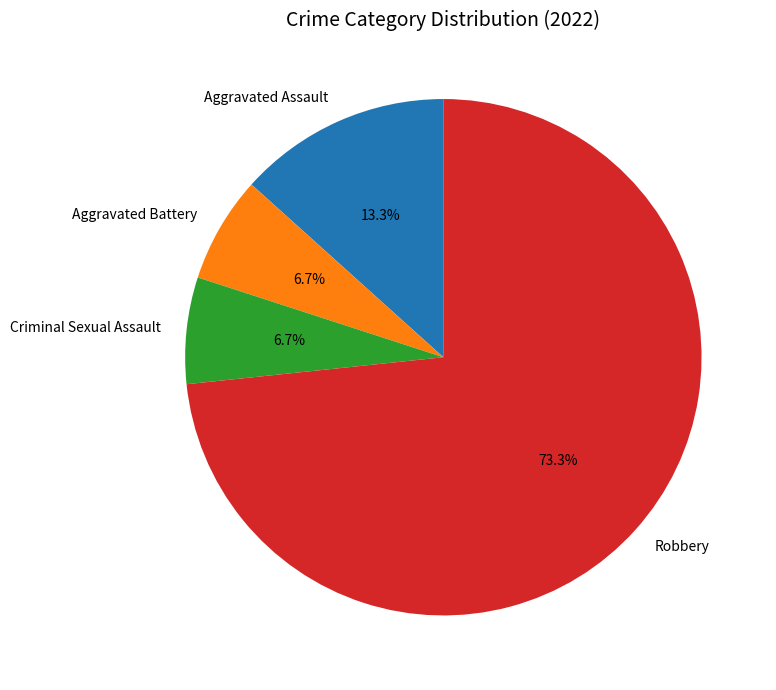

Does Aggravated Assault account for over 50% of the chart?

No